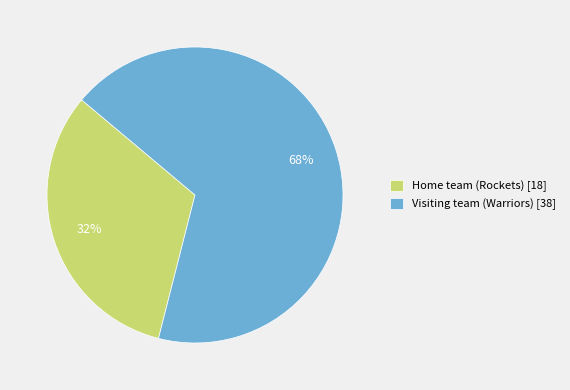

How many segments does this pie chart have?

2